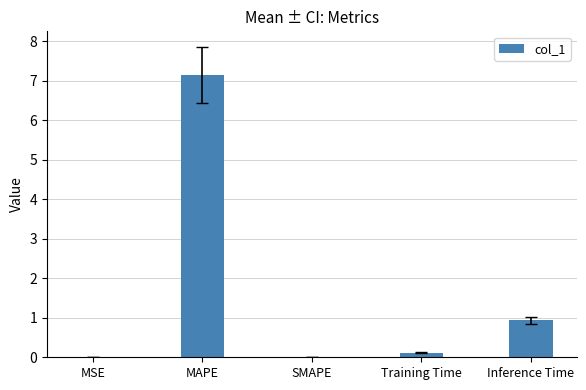

At which category does the chart reach its peak across all series?

MAPE